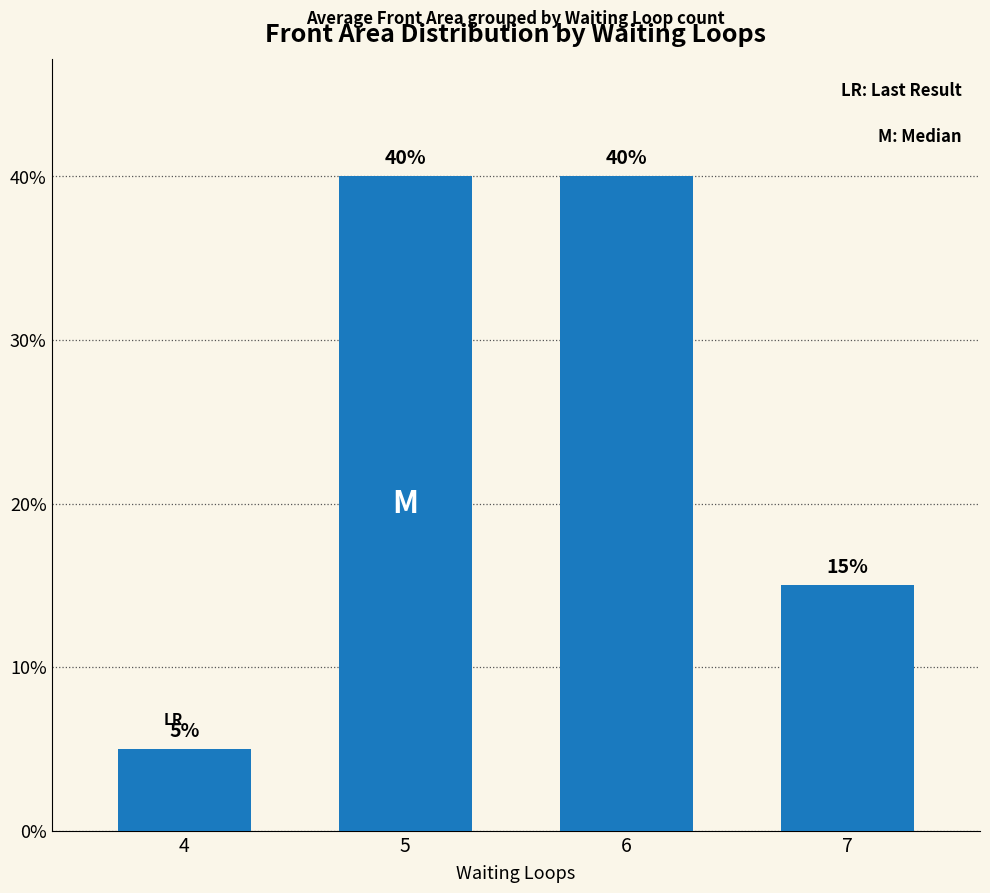

Reading right to left, what are all the values shown in this chart?

7=15	6=40	5=40	4=5